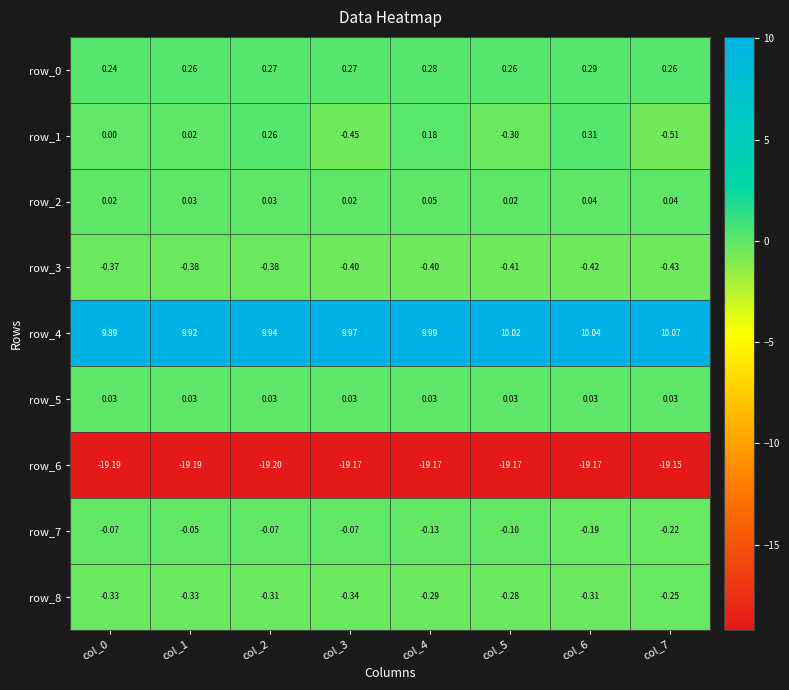

Is the value of row_0 at col_7 greater than the value of row_1 at col_1?

Yes